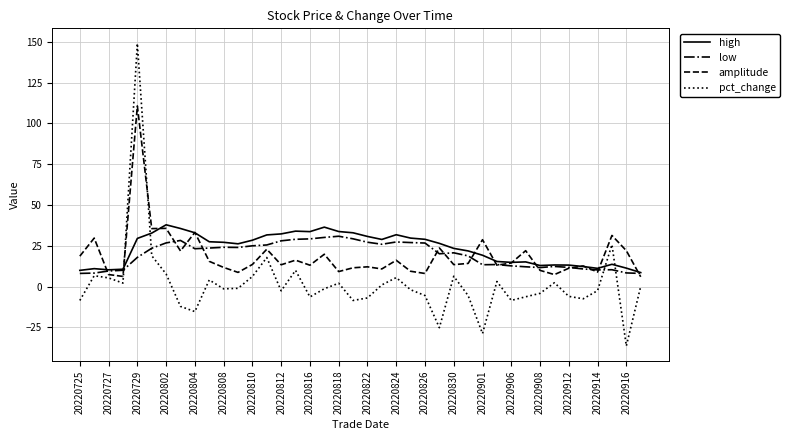

Which series has the largest range (max minus min)?

pct_change